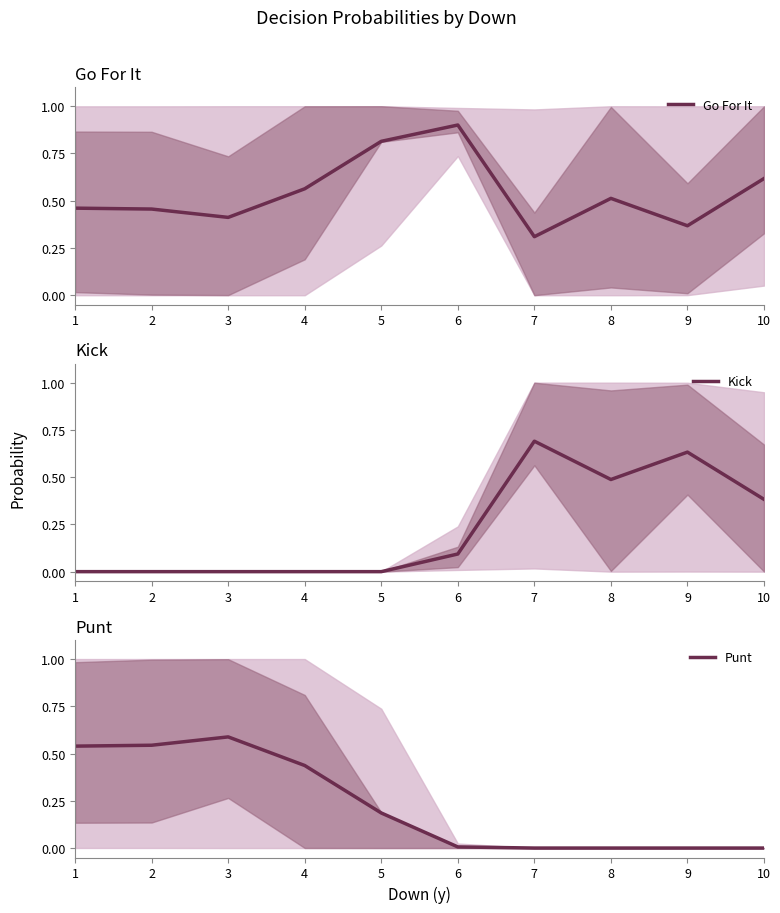

What is the average value of the Punt series?

0.2